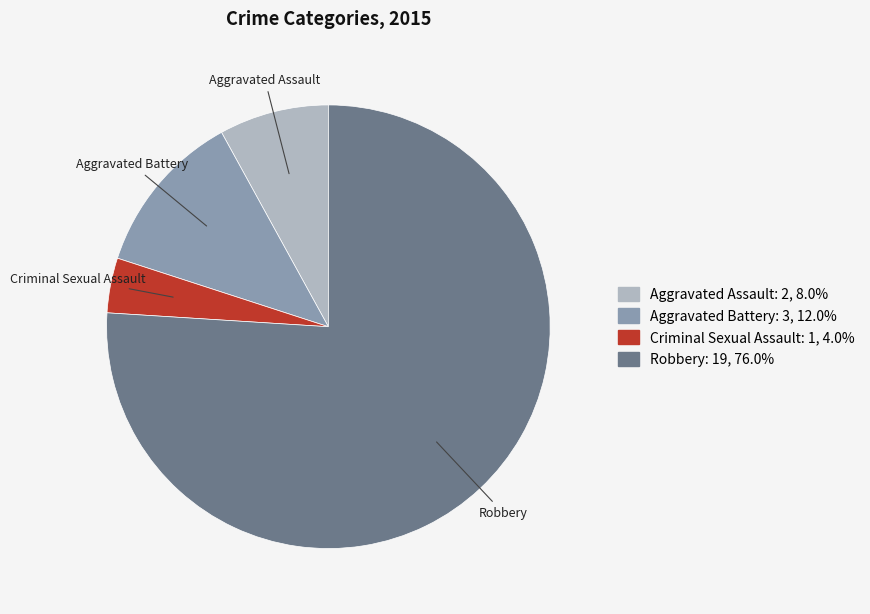

Is there any slice that represents more than half of the pie?

Yes